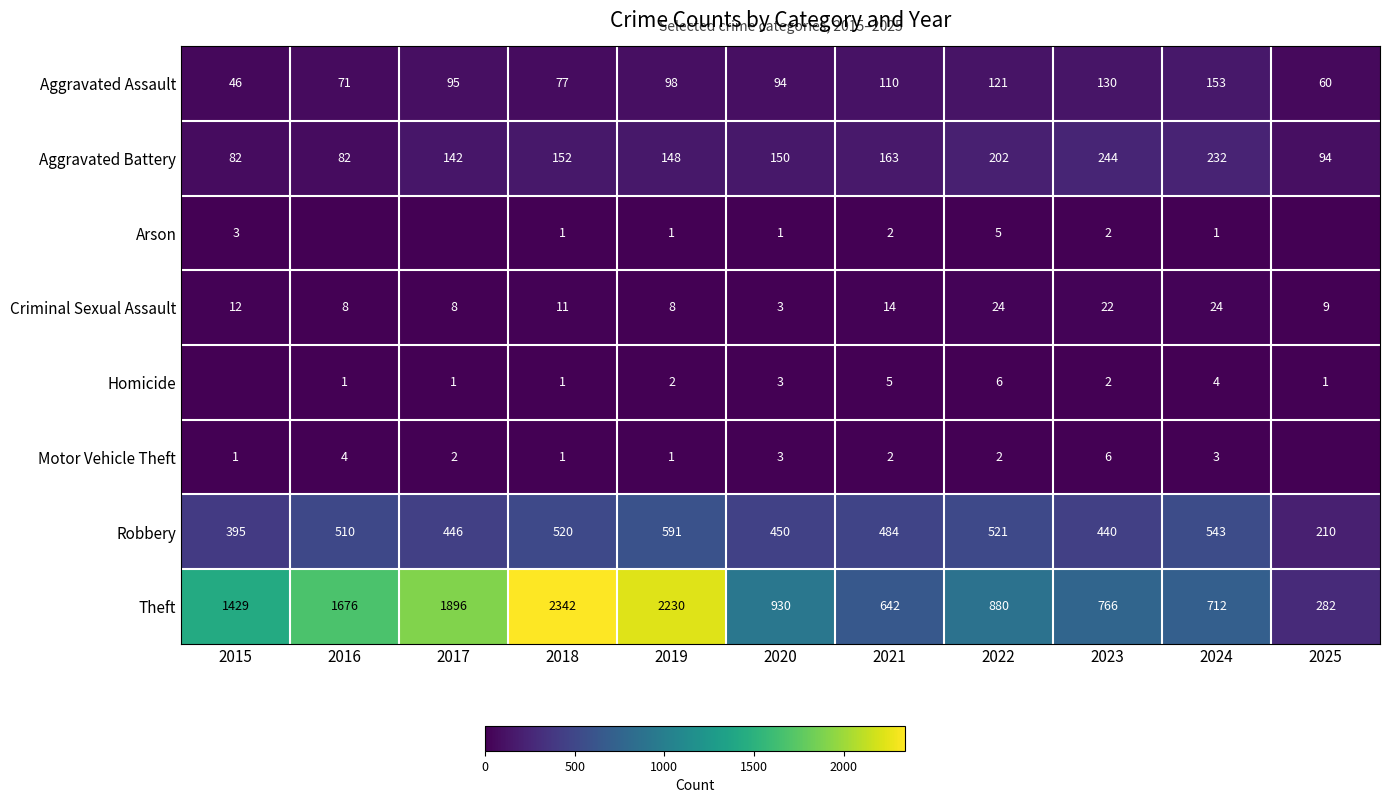

What is the difference between the Theft values at 2017 and 2023?

1130